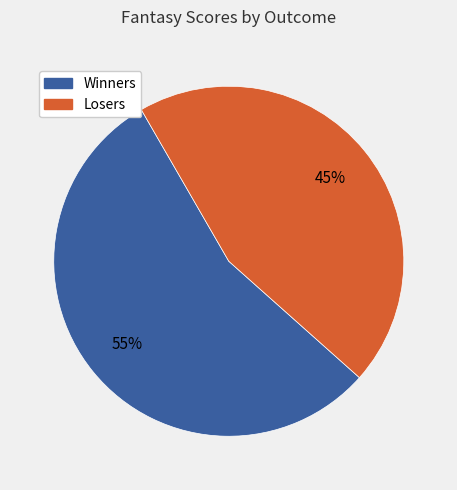

Is there any slice that represents more than half of the pie?

Yes